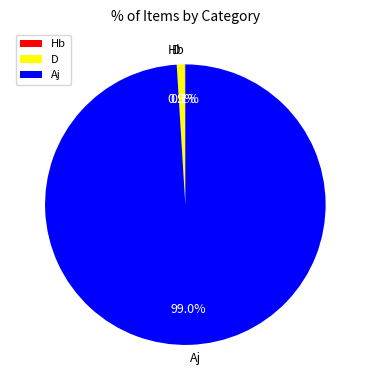

Does Aj represent more than half of the total?

Yes